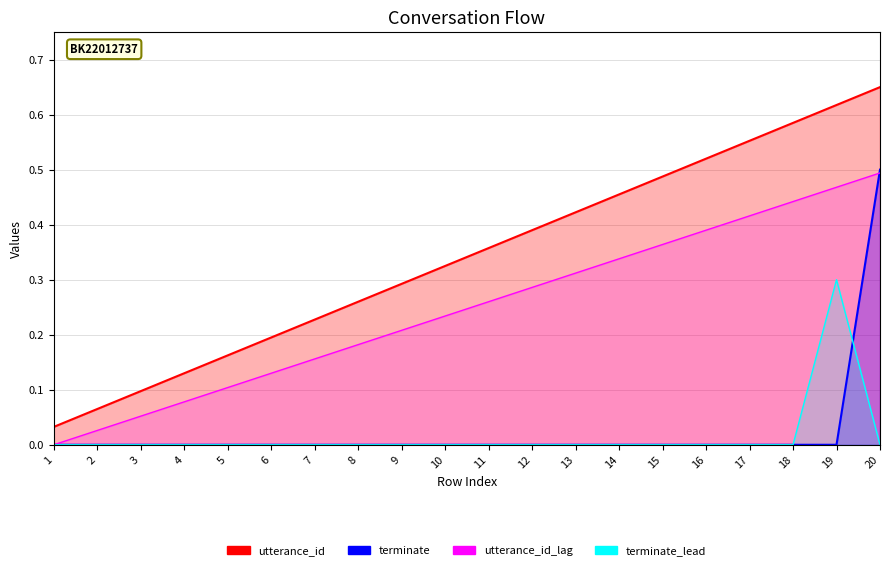

Does the chart display data point markers on the line(s)?

No